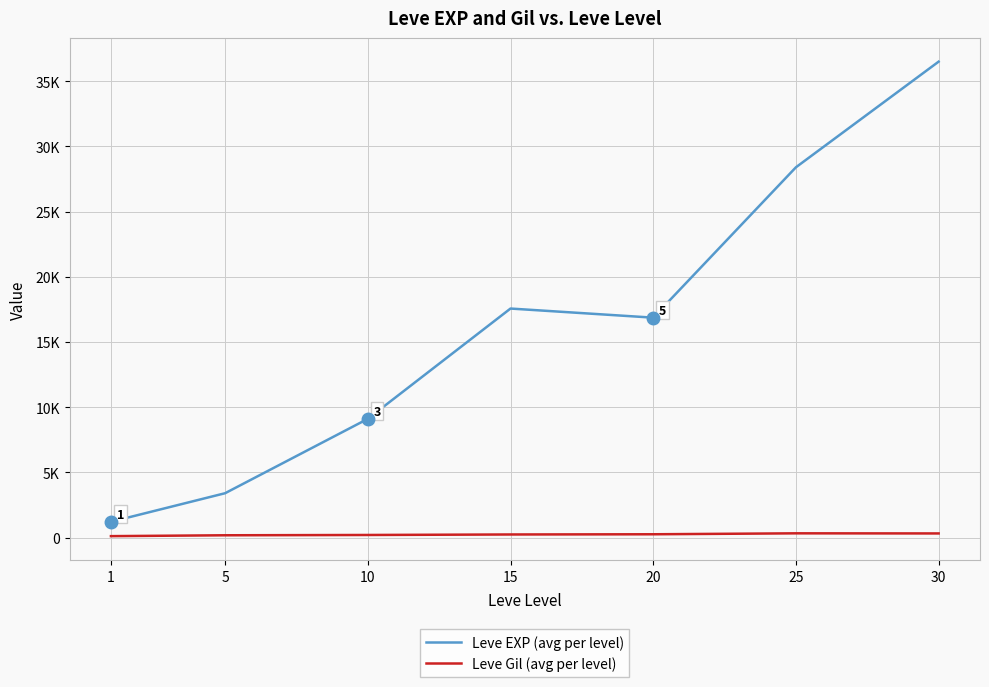

True or false: Leve Gil (avg per level) and Leve EXP (avg per level) cross at least once.

False